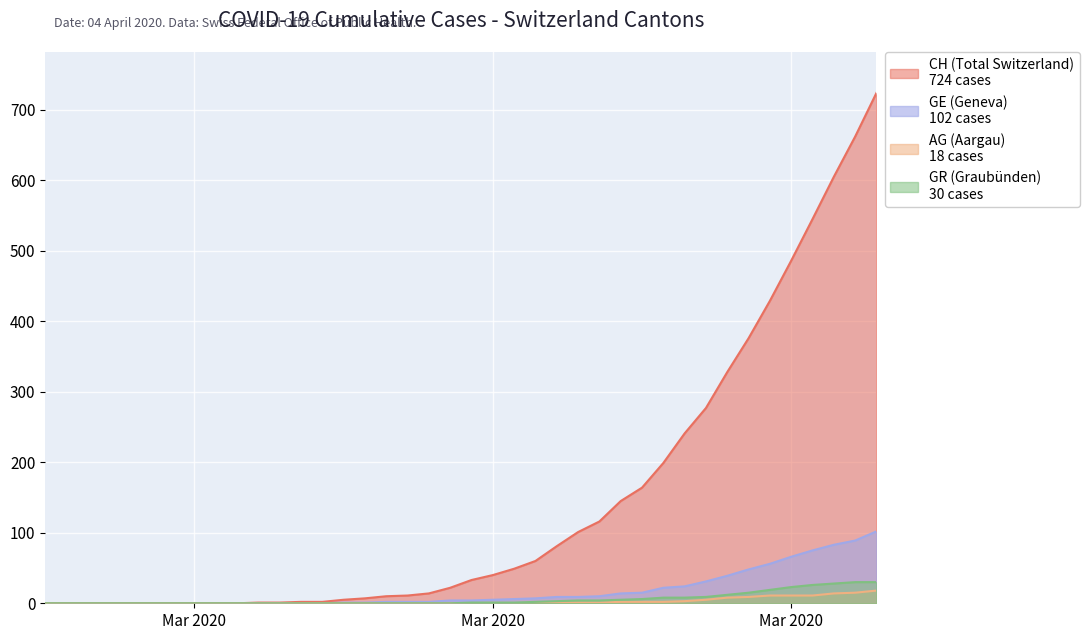

At which label is AG closest to 9?

2020-03-29